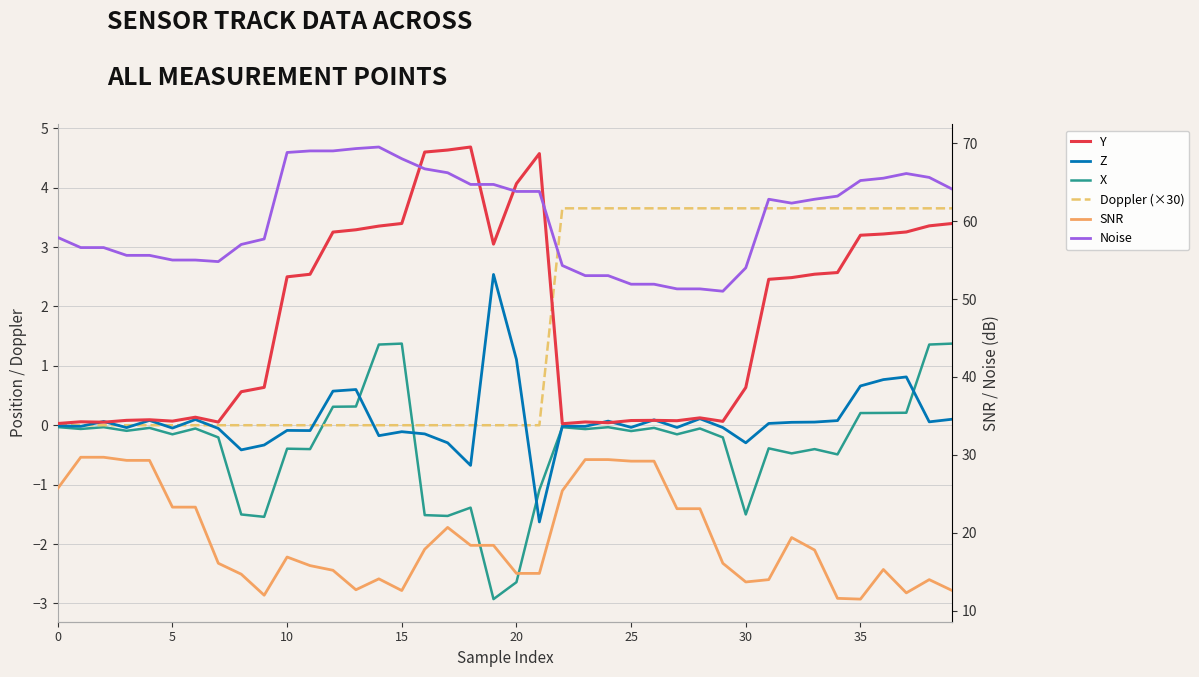

The Doppler (×30) series shows 2.5 at 5. True or false?

False